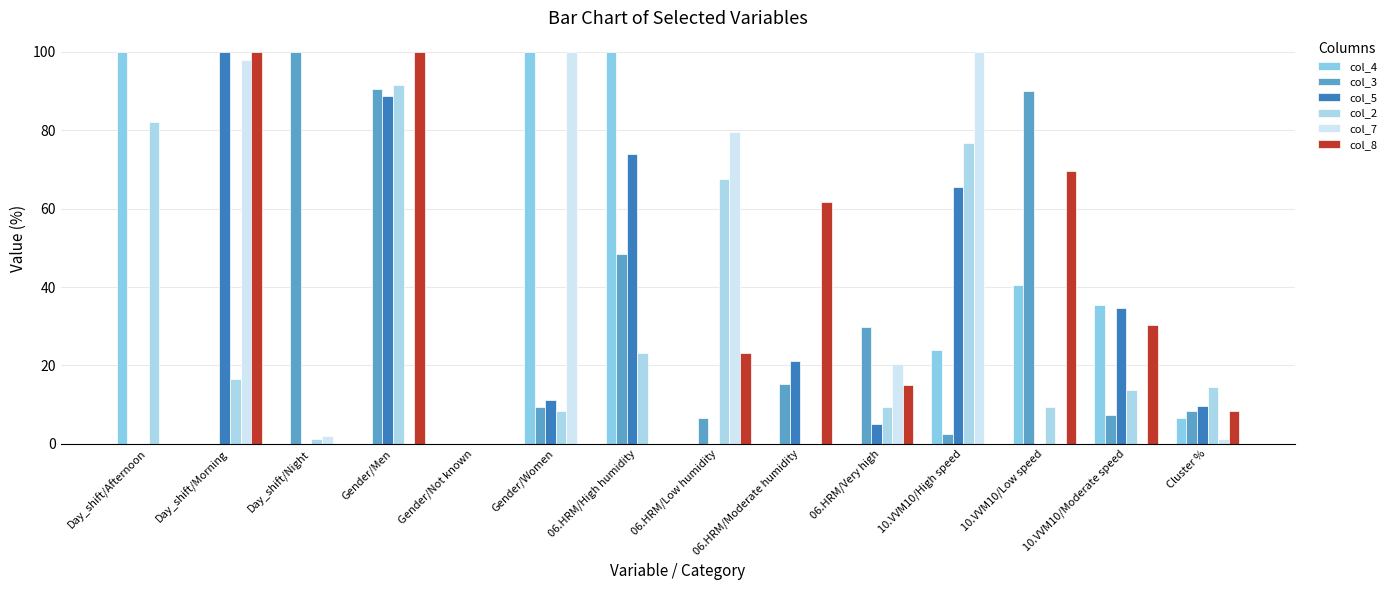

Is it true that col_2 equals 9.3 at 06.HRM/Very high?

True